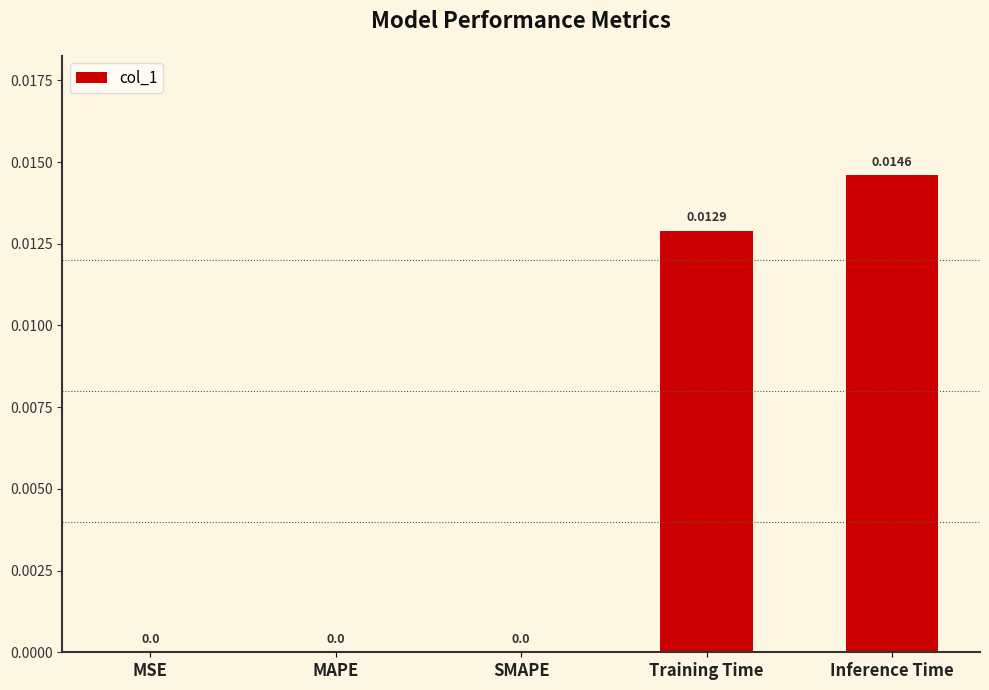

Which has a higher value, Inference Time or SMAPE?

Inference Time